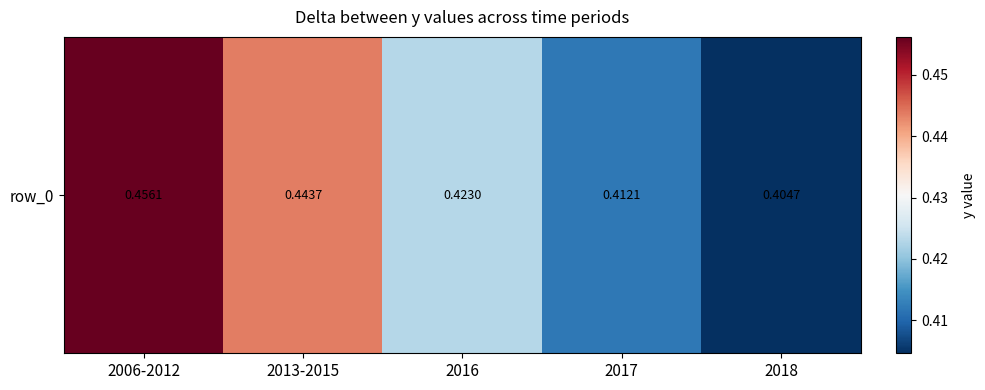

What is the difference between the maximum and minimum values?

0.1